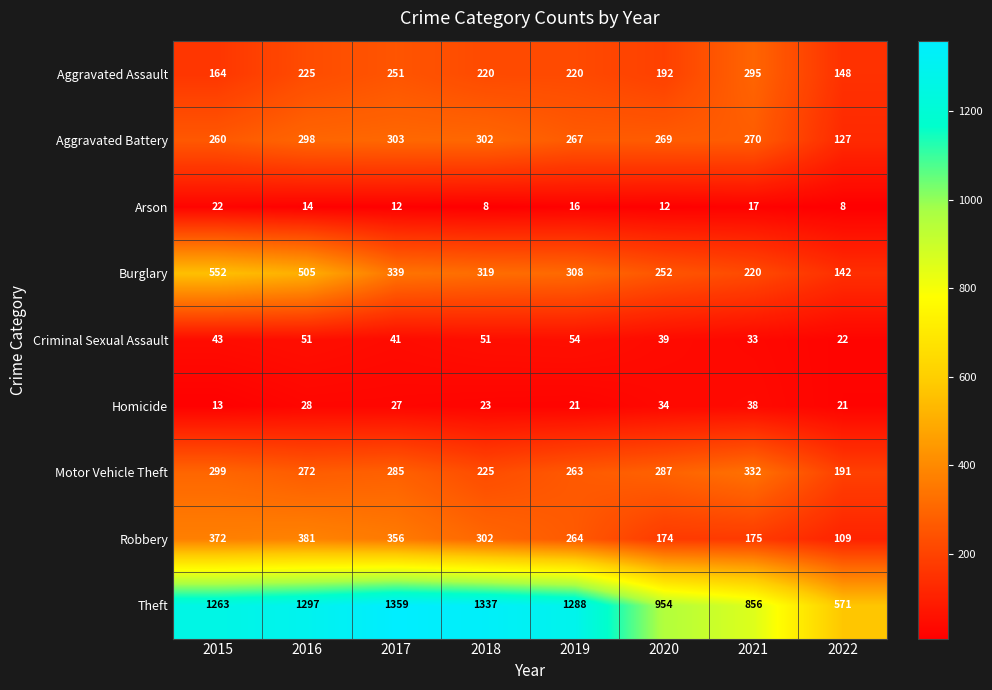

What is the sum of all Criminal Sexual Assault values?

334